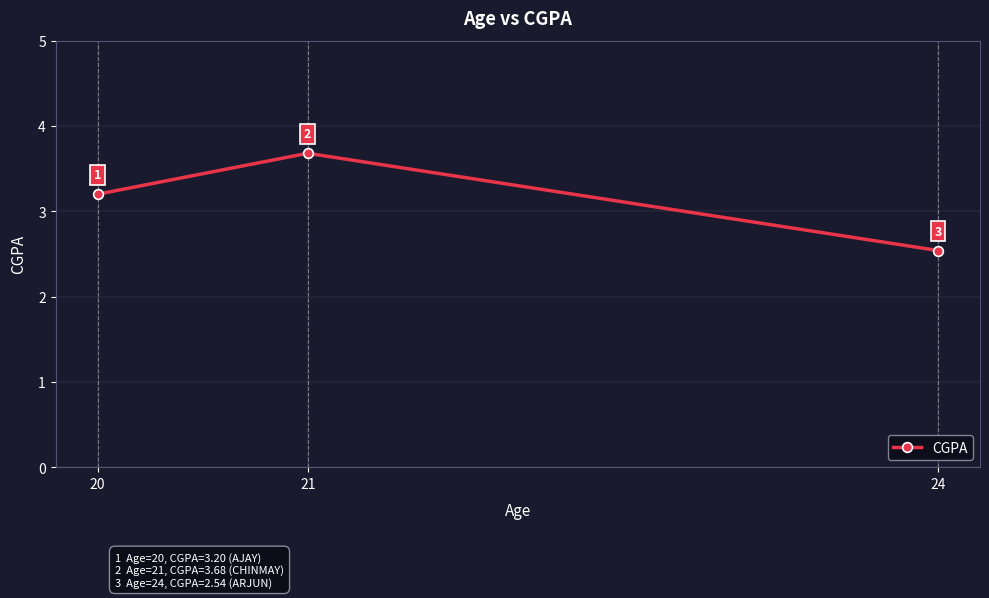

How many series are shown in this chart?

1